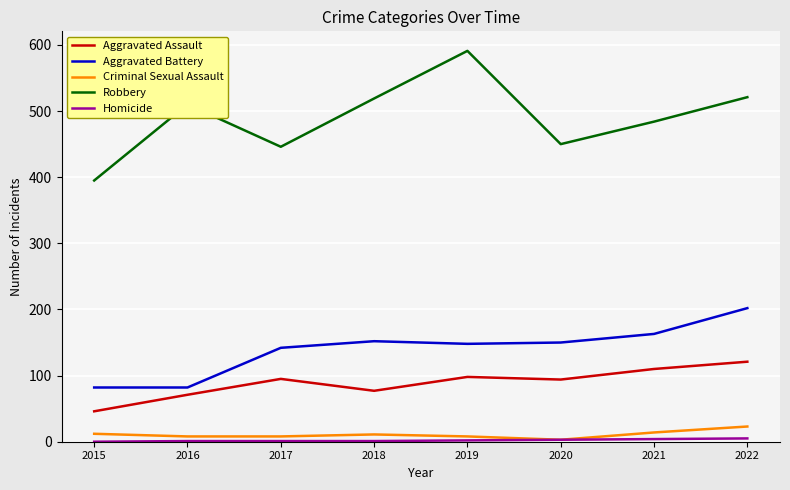

Is it true that Aggravated Assault equals 141 at 2017?

False